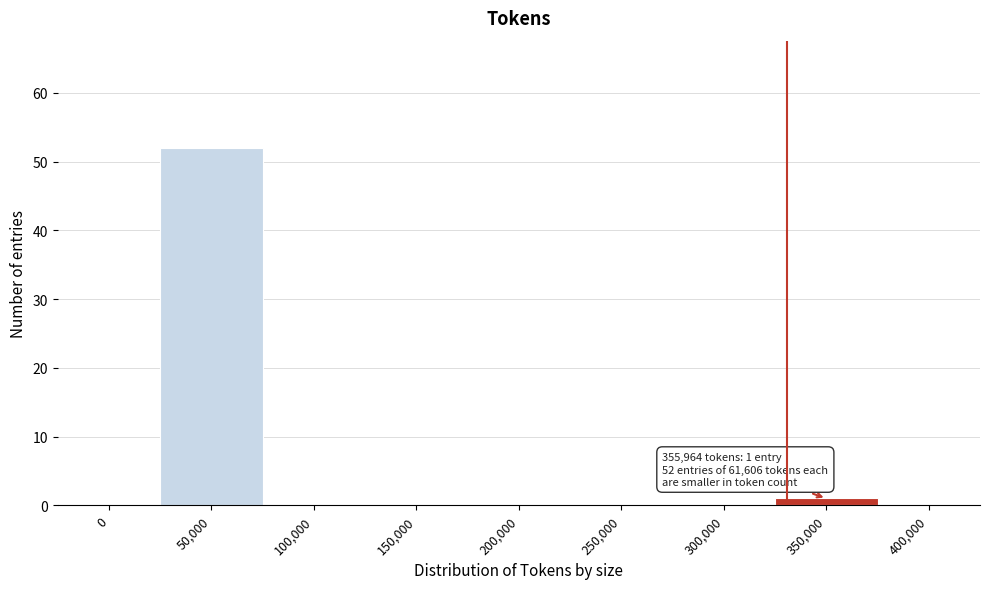

Reading left to right, list all the values displayed in this chart.

0=0	50,000=52	100,000=0	150,000=0	200,000=0	250,000=0	300,000=0	350,000=1	400,000=0